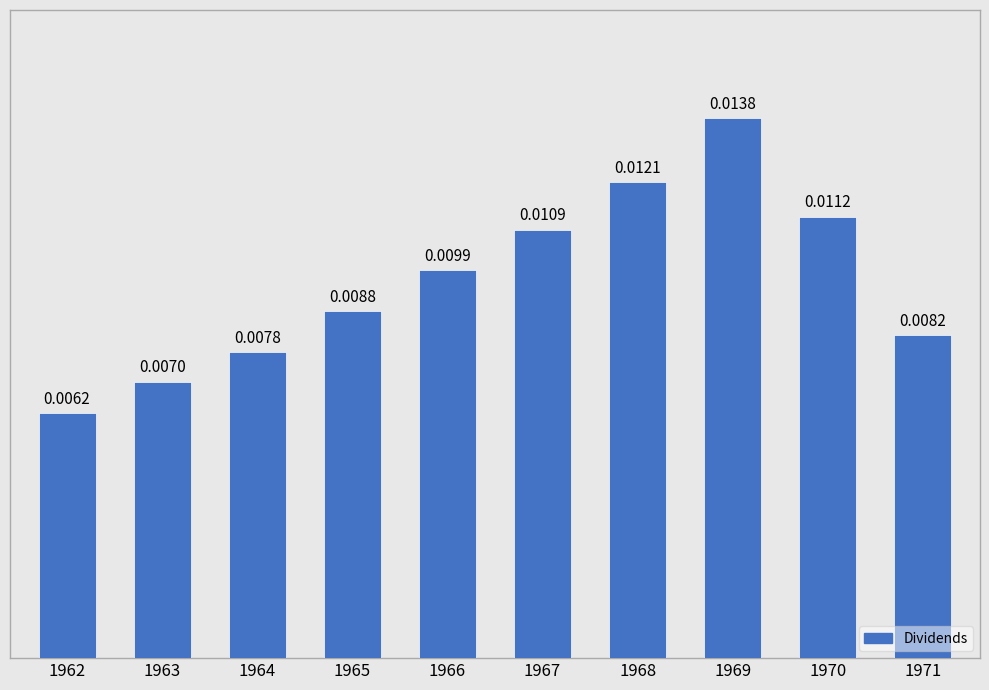

Which has a higher value, 1963 or 1968?

1968